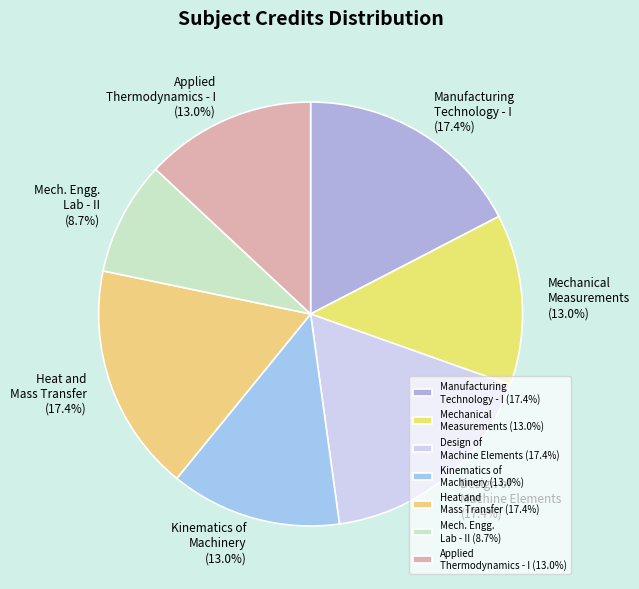

To the nearest percent, what is the average slice percentage?

14%